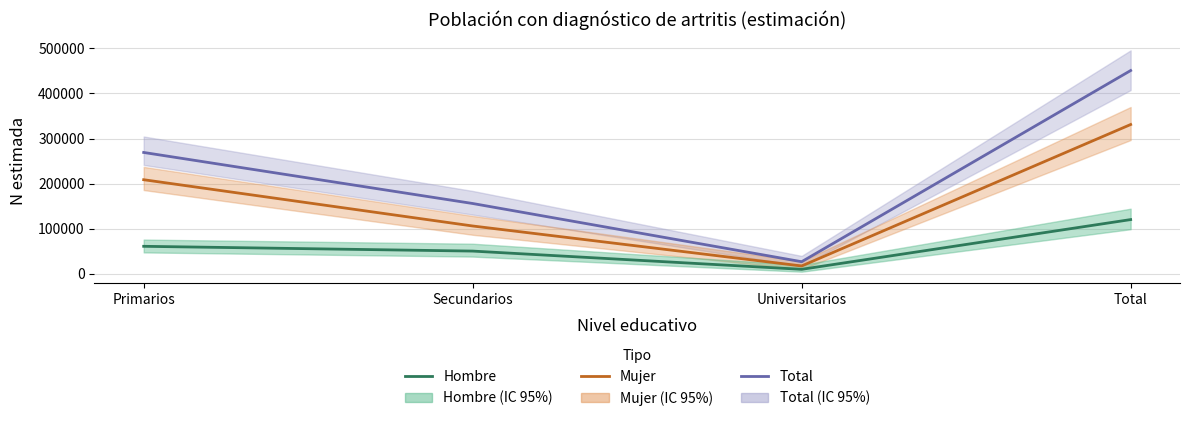

At Secundarios, list the series in order from largest to smallest.

Total, Mujer, Hombre